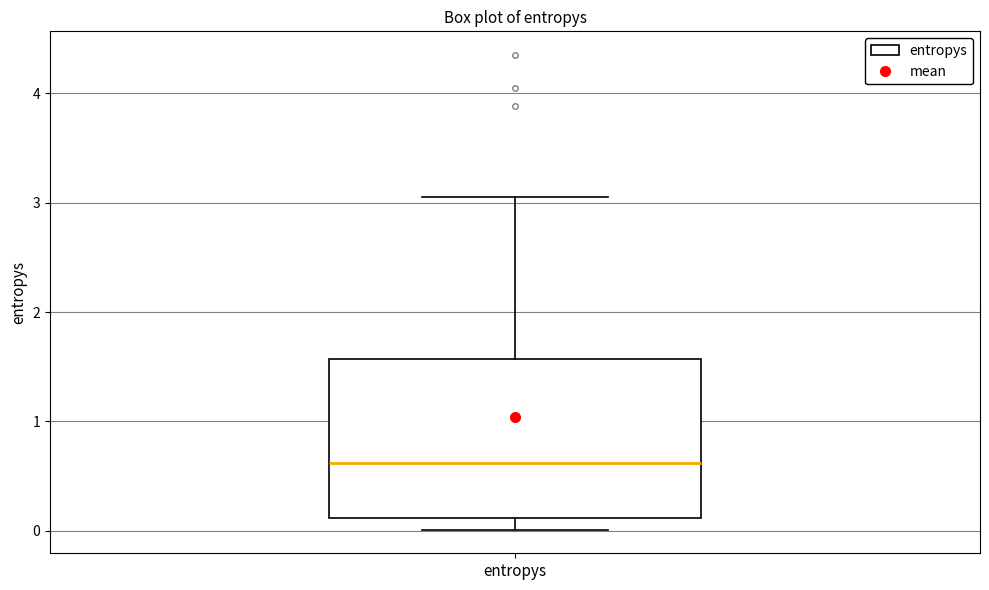

Where does the median line of the box for entropys sit on the y-axis? The values are not printed on the chart, so give them approximately, as read against the axis.

0.6